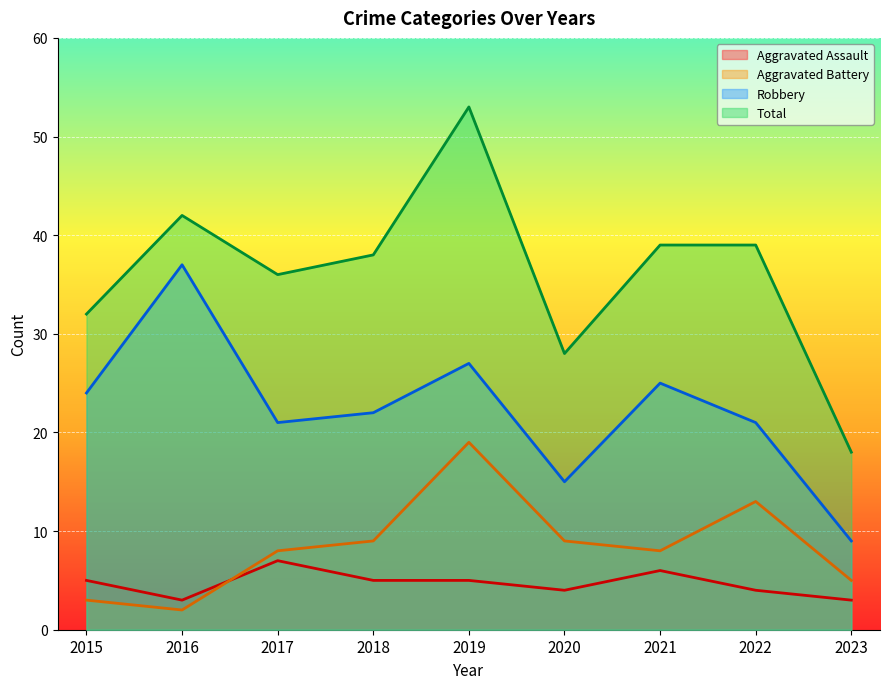

Count the number of data series in this chart.

4